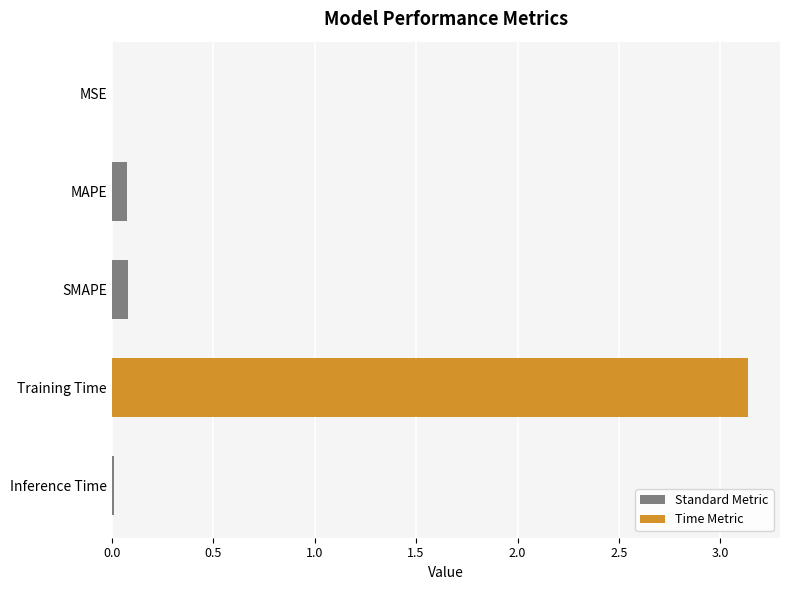

Which label corresponds to the largest value in the chart?

Training Time